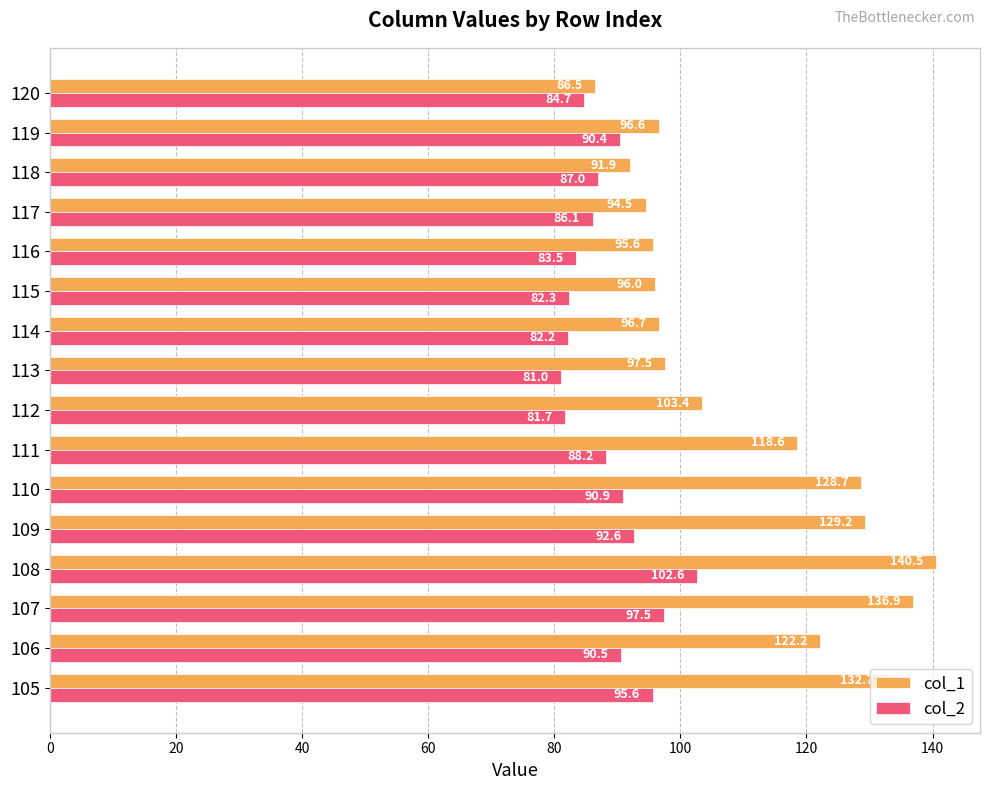

What is the difference between the second highest and second lowest values in the col_1 series?

45.0